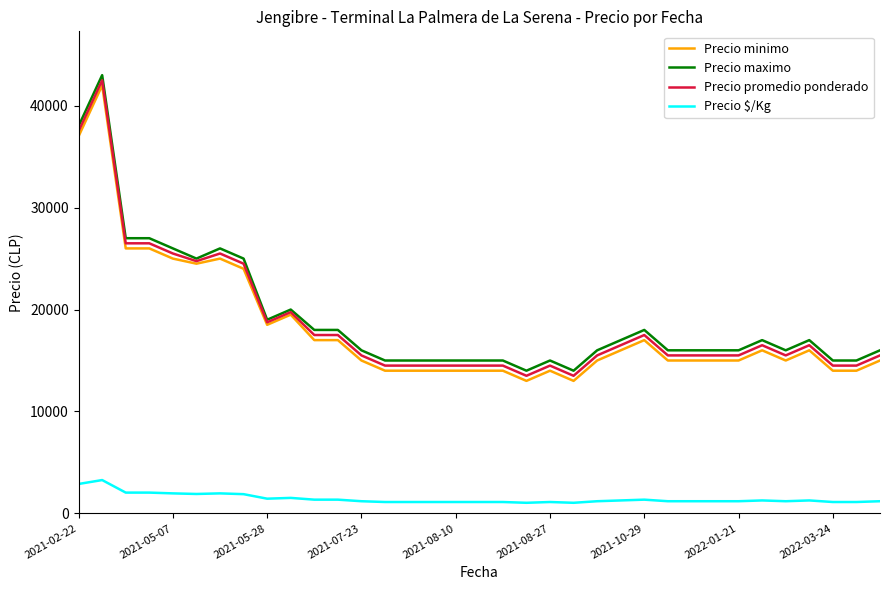

True or false: Precio minimo and Precio $/Kg cross at least once.

False